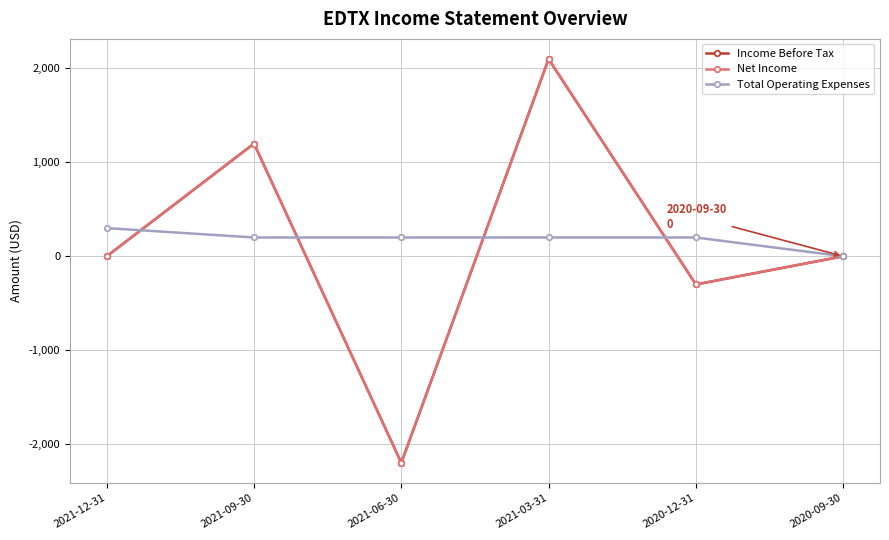

What is the difference between the maximum and minimum values in the Net Income series?

4300